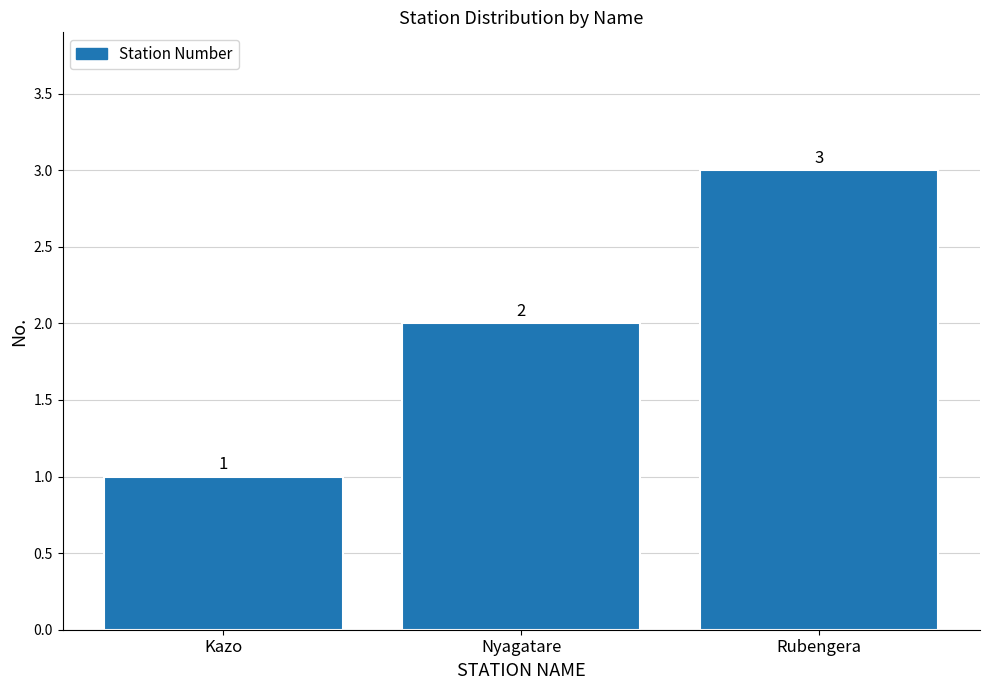

What position from the left is Rubengera?

3